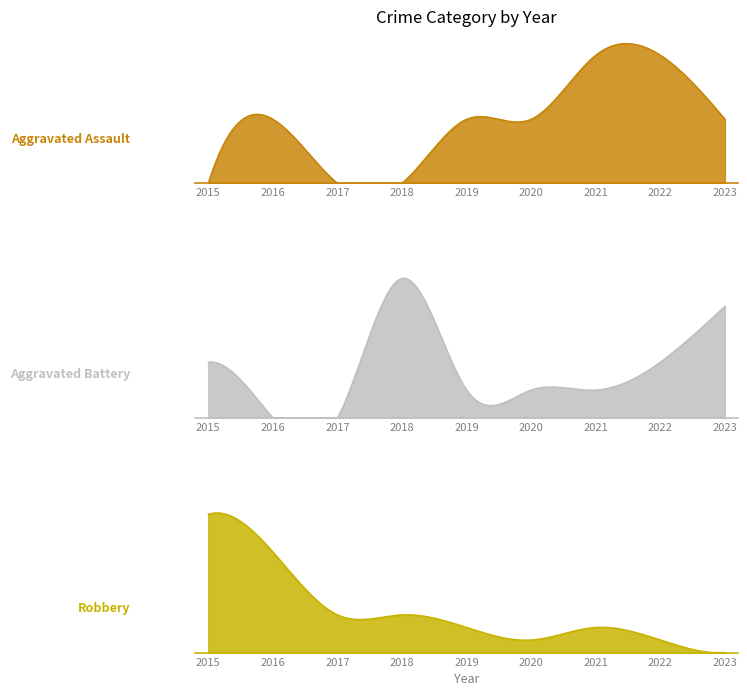

How many values in the Aggravated Battery series exceed 1?

4